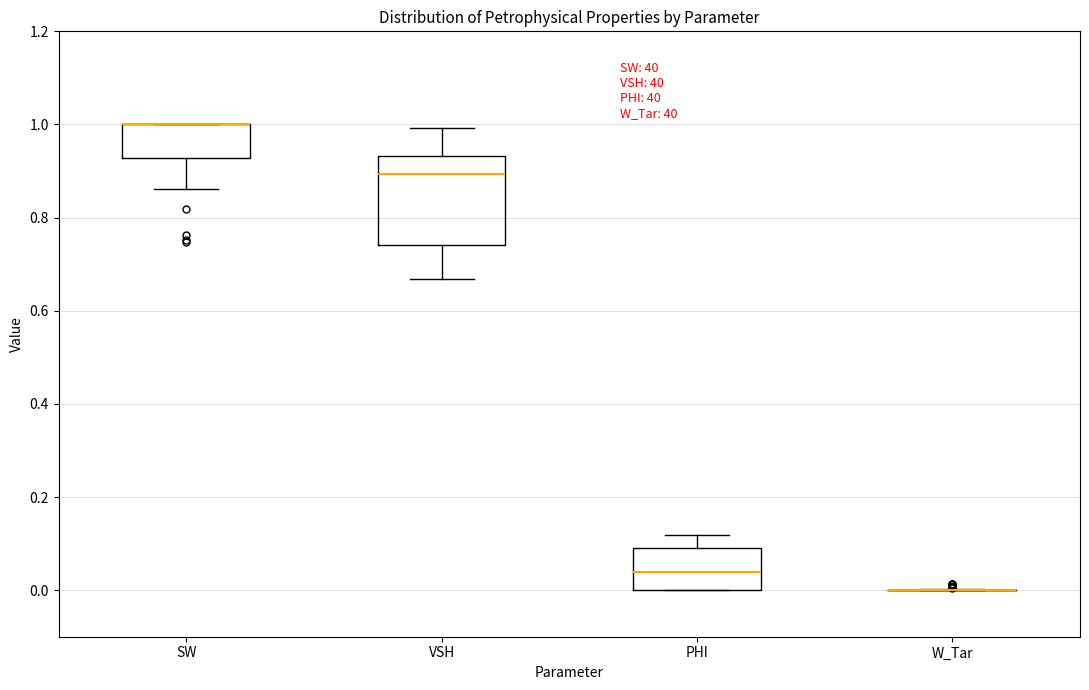

Reading left to right, read every box against the y-axis: the position of its median line, the range the box covers, and the ends of its whiskers. The values are not printed on the chart, so give them approximately, as read against the axis.

SW: median 1.00 (drawn on the box's upper edge), box 0.92 to 1.00, whiskers 0.86 to 1.00
VSH: median 0.90, box 0.74 to 0.94, whiskers 0.66 to 1.00
PHI: median 0.04, box 0.00 to 0.08, whiskers 0.00 to 0.12
W_Tar: box collapsed to a line at 0.00, whiskers 0.00 to 0.00